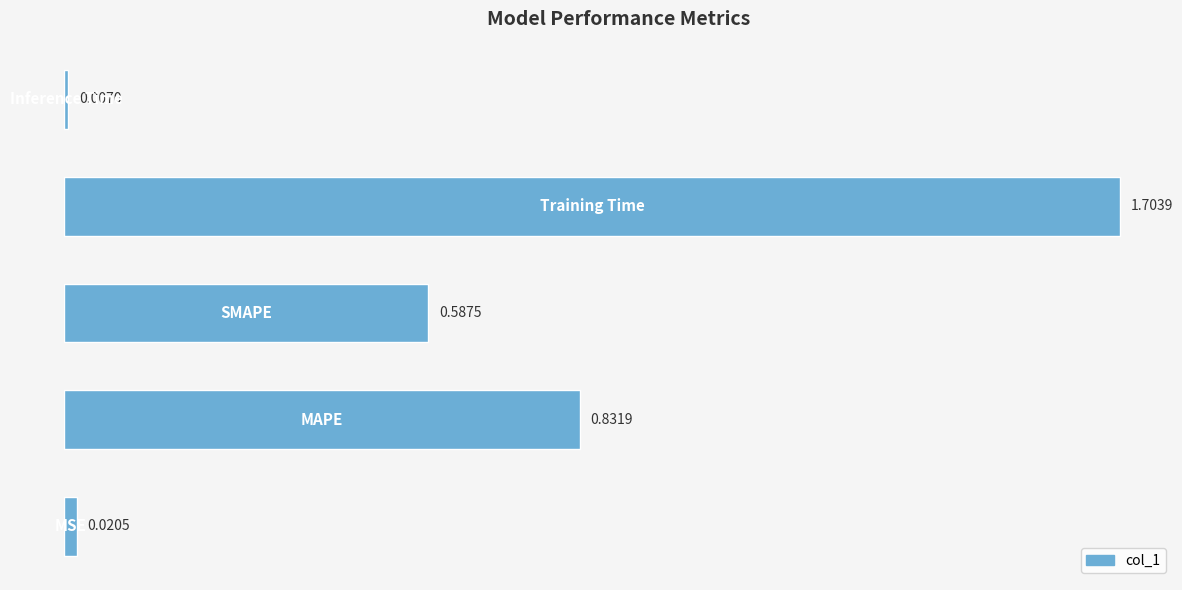

What is the difference between the maximum and minimum values?

1.7